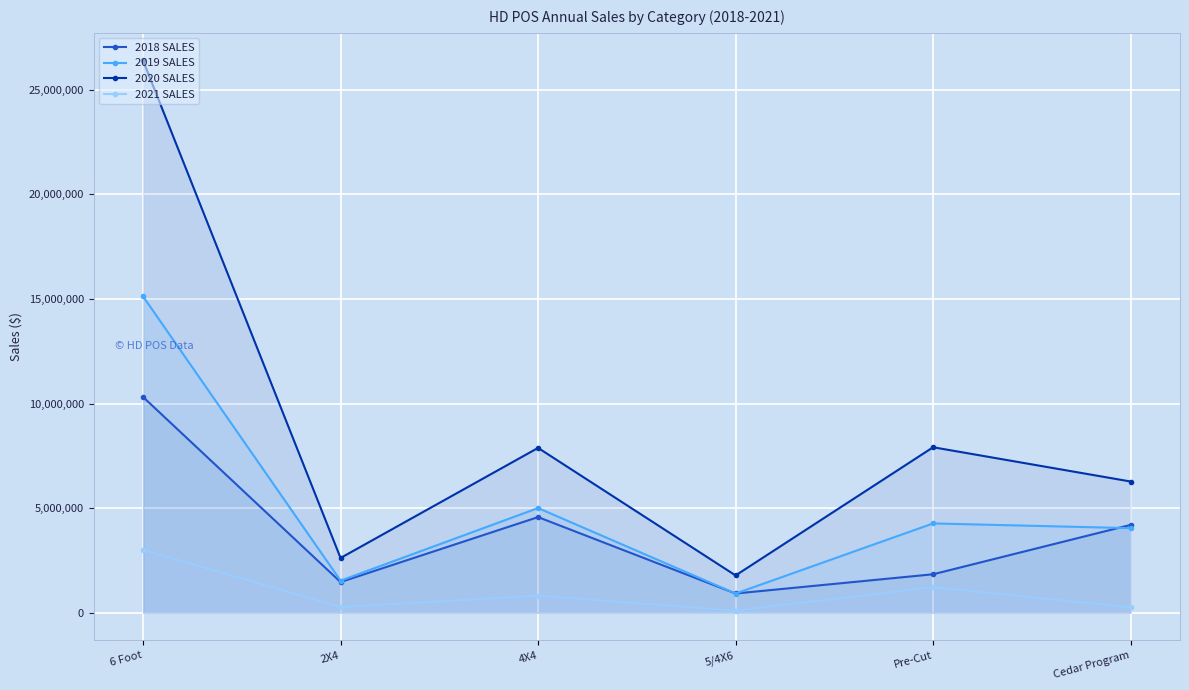

Reading left to right, what are all the values shown in this chart?

2018 SALES: 6 Foot=10312190	2X4=1467299	4X4=4571702	5/4X6=920156	Pre-Cut=1839178	Cedar Program=4199499
2019 SALES: 6 Foot=15120574	2X4=1533626	4X4=5004122	5/4X6=917491	Pre-Cut=4269650	Cedar Program=4042934
2020 SALES: 6 Foot=26394402	2X4=2617868	4X4=7879015	5/4X6=1783071	Pre-Cut=7910173	Cedar Program=6272283
2021 SALES: 6 Foot=3002601	2X4=270876	4X4=812173	5/4X6=99392	Pre-Cut=1222644	Cedar Program=256252